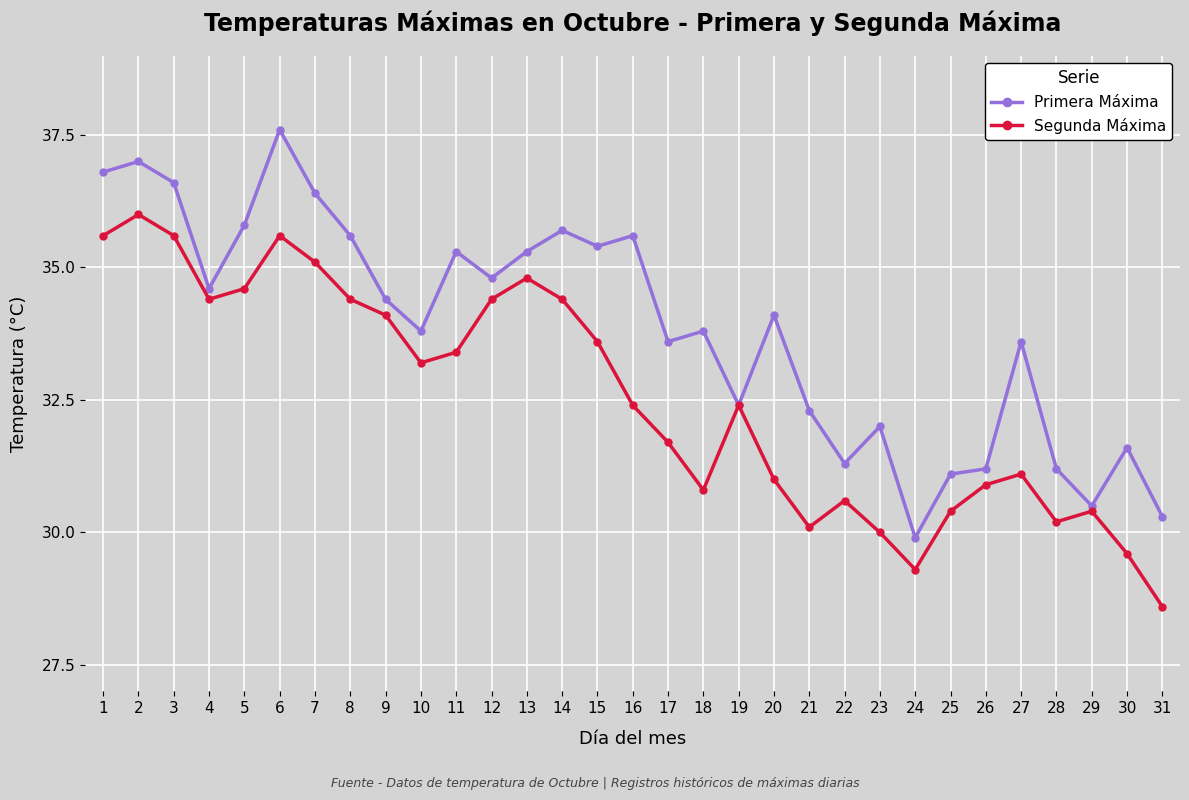

Reading right to left, list all the values displayed in this chart.

Primera Máxima: 31=30.3	30=31.6	29=30.5	28=31.2	27=33.6	26=31.2	25=31.1	24=29.9	23=32.0	22=31.3	21=32.3	20=34.1	19=32.4	18=33.8	17=33.6	16=35.6	15=35.4	14=35.7	13=35.3	12=34.8	11=35.3	10=33.8	9=34.4	8=35.6	7=36.4	6=37.6	5=35.8	4=34.6	3=36.6	2=37.0	1=36.8
Segunda Máxima: 31=28.6	30=29.6	29=30.4	28=30.2	27=31.1	26=30.9	25=30.4	24=29.3	23=30.0	22=30.6	21=30.1	20=31.0	19=32.4	18=30.8	17=31.7	16=32.4	15=33.6	14=34.4	13=34.8	12=34.4	11=33.4	10=33.2	9=34.1	8=34.4	7=35.1	6=35.6	5=34.6	4=34.4	3=35.6	2=36.0	1=35.6